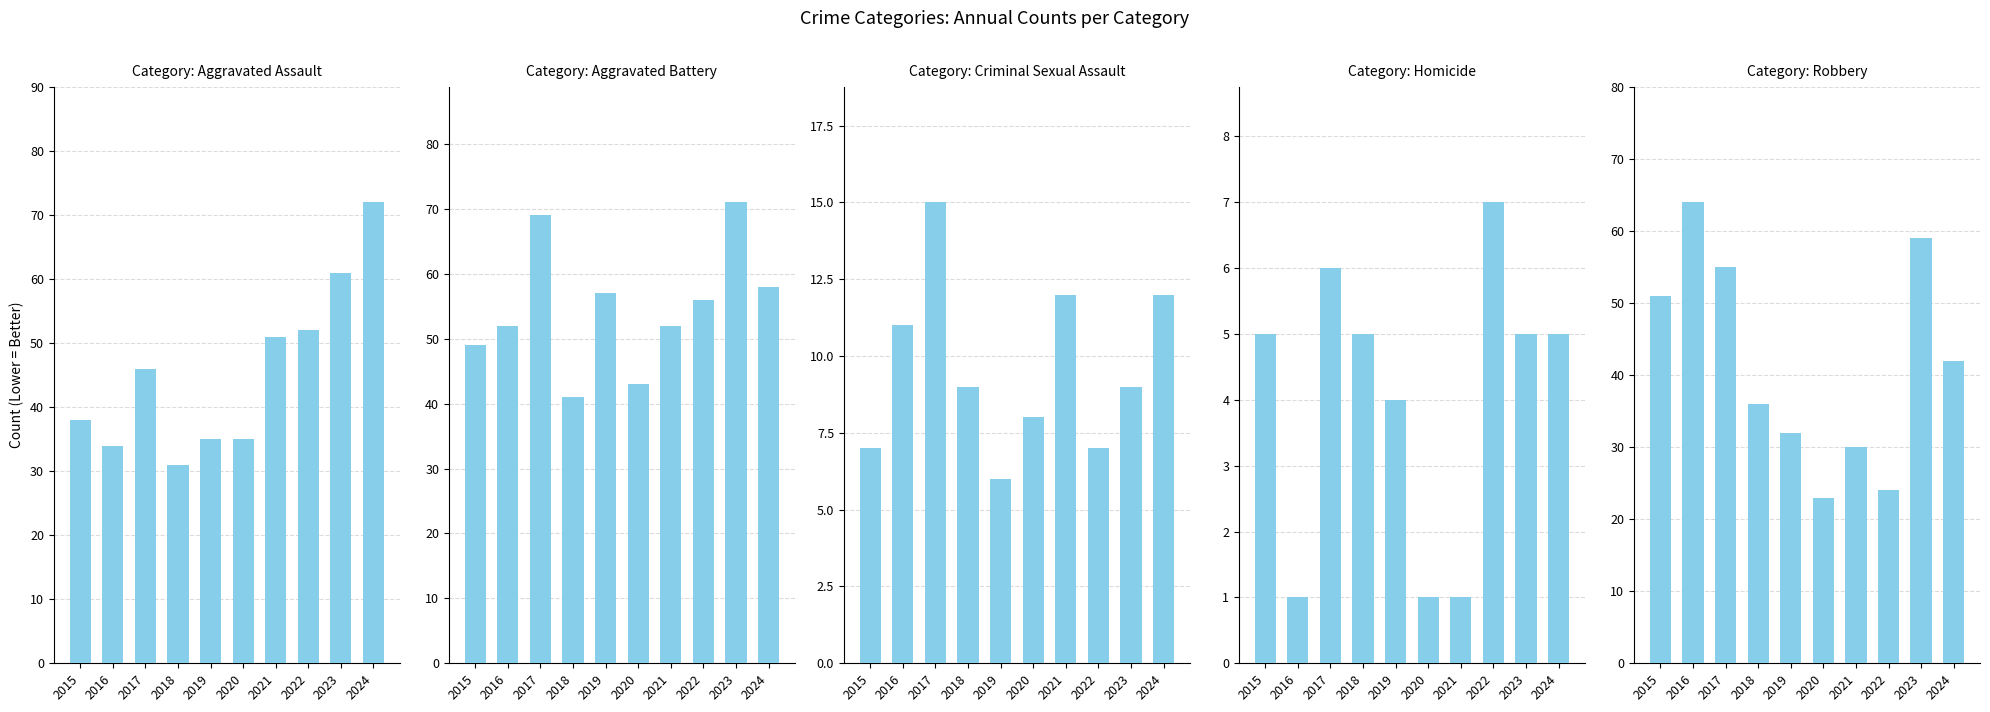

Reading right to left, list all the values displayed in this chart.

Aggravated Assault: 72	61	52	51	35	35	31	46	34	38
Aggravated Battery: 58	71	56	52	43	57	41	69	52	49
Criminal Sexual Assault: 12	9	7	12	8	6	9	15	11	7
Homicide: 5	5	7	1	1	4	5	6	1	5
Robbery: 42	59	24	30	23	32	36	55	64	51